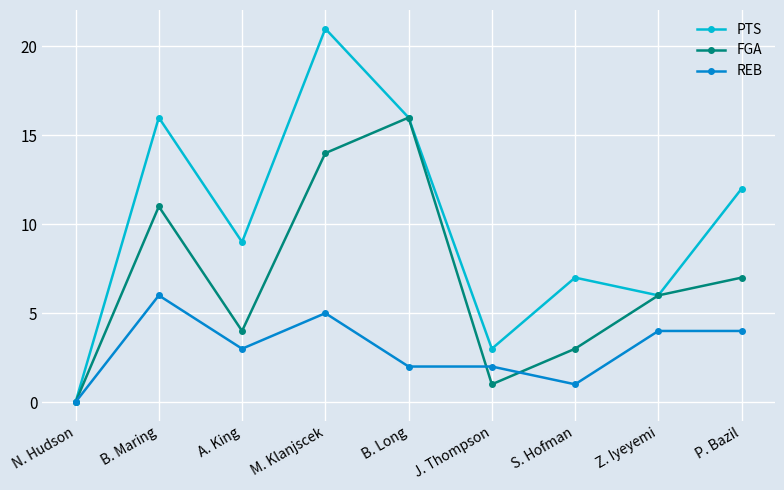

At which category does PTS reach its first local valley?

A. King